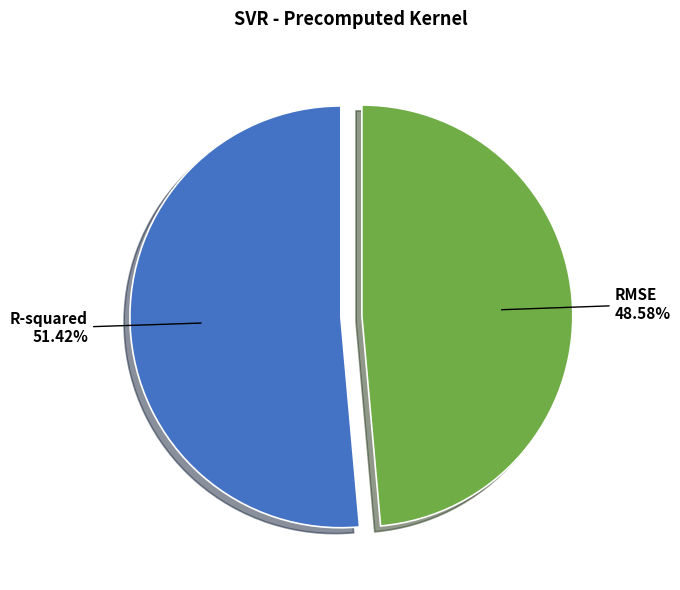

How many slices are in this pie chart?

2